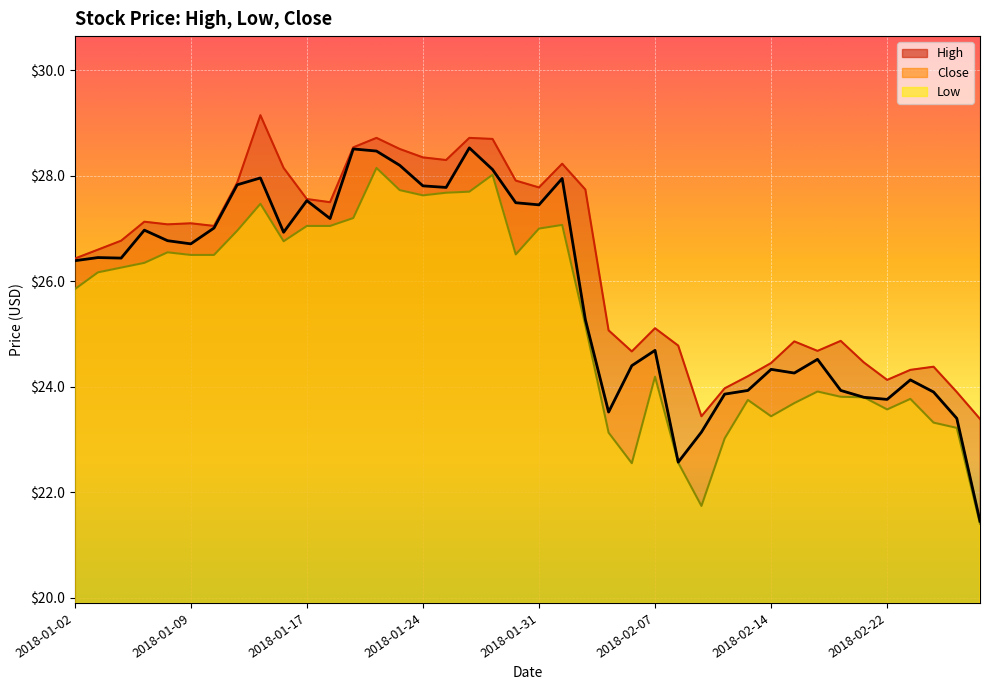

Does the chart display data point markers on the line(s)?

No